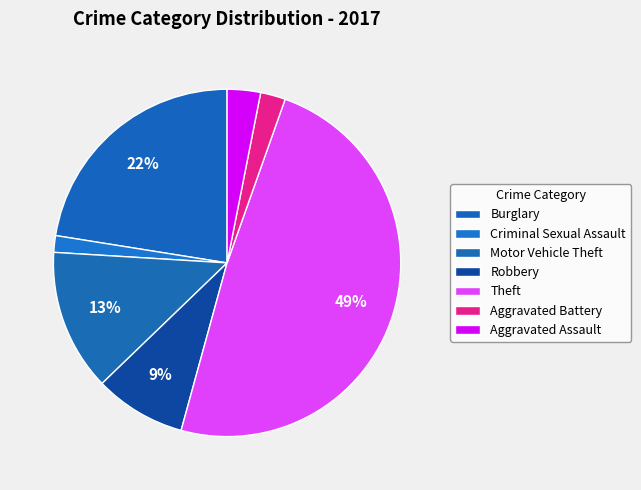

What is the largest slice in the pie chart?

Theft